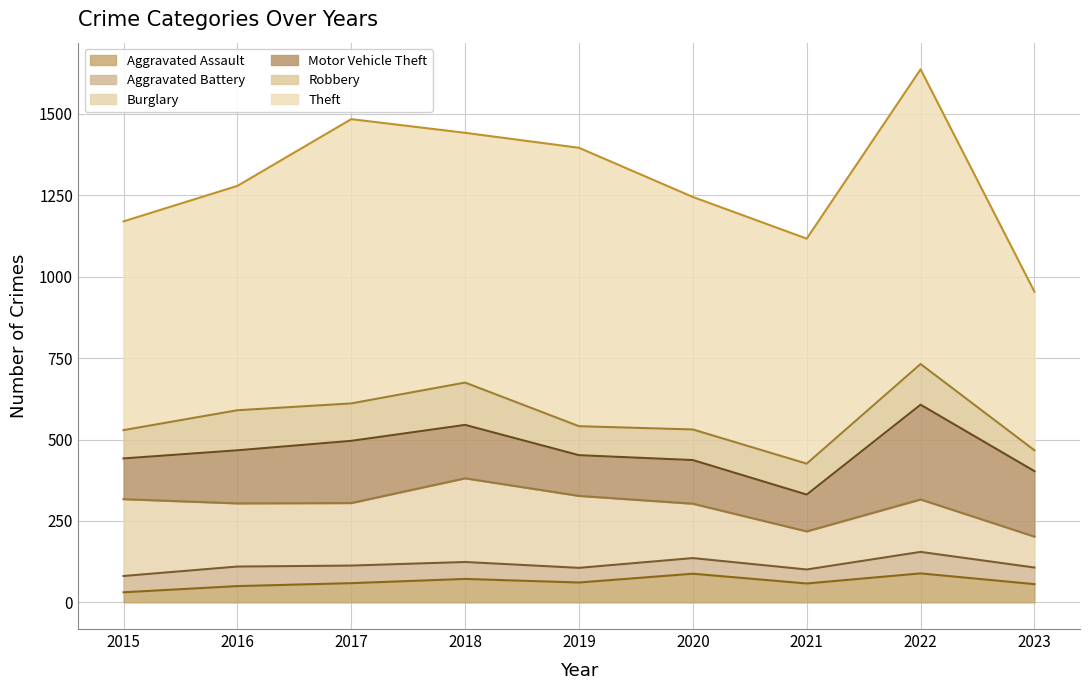

At how many categories does at least one series exceed 278?

9